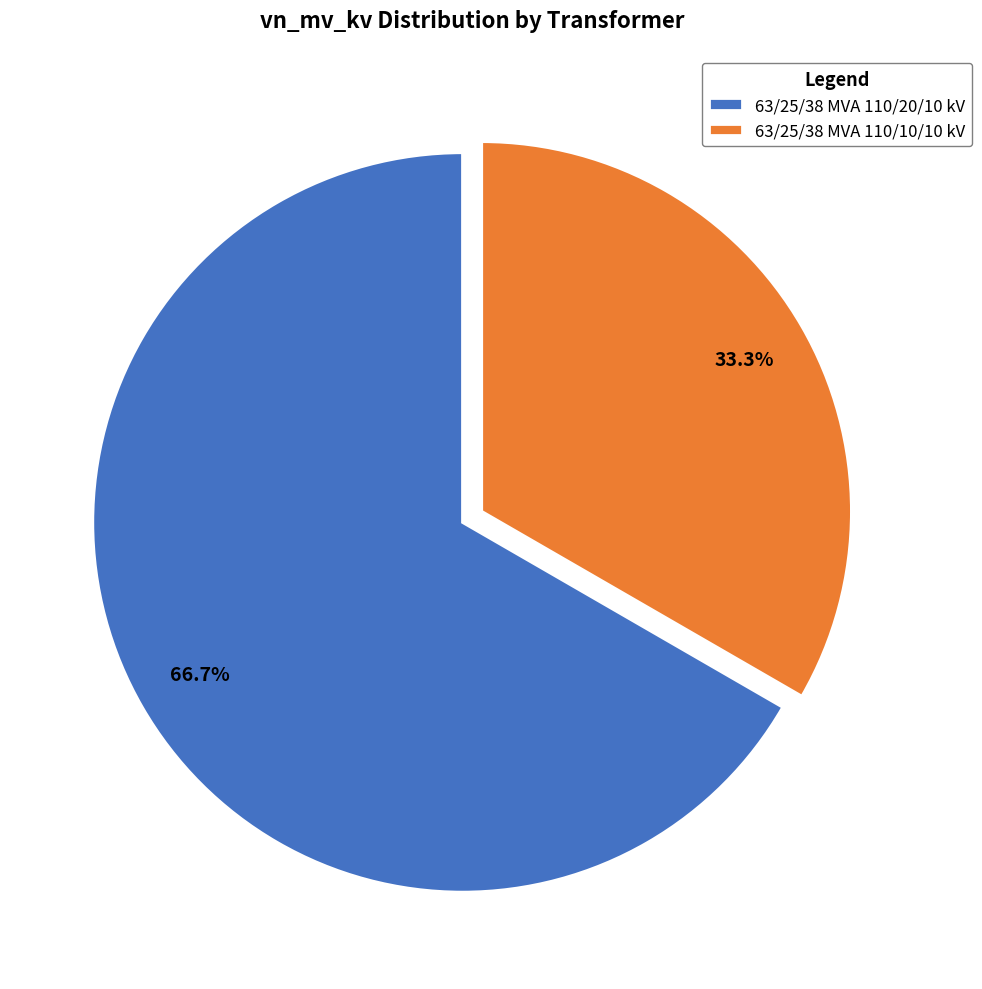

Count the number of slices in the pie.

2